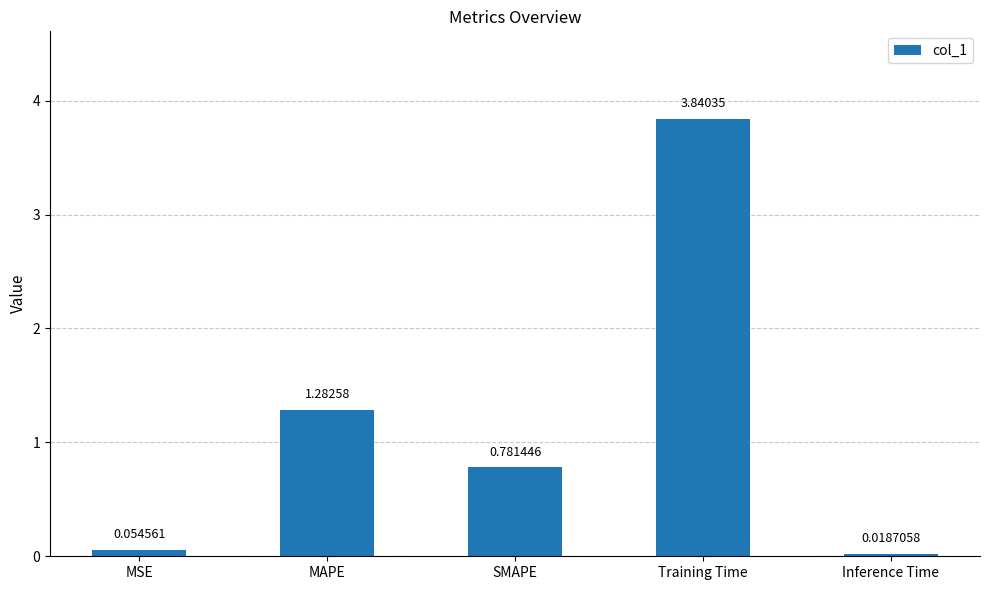

What is the change in value from MSE to SMAPE?

+0.7